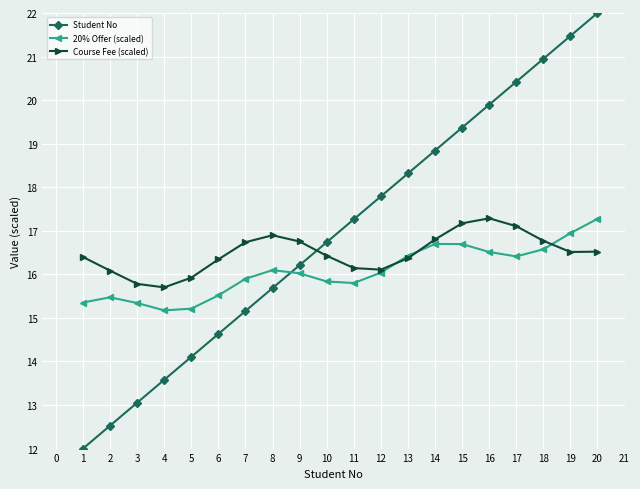

How many values in the Student No series exceed 17?

10